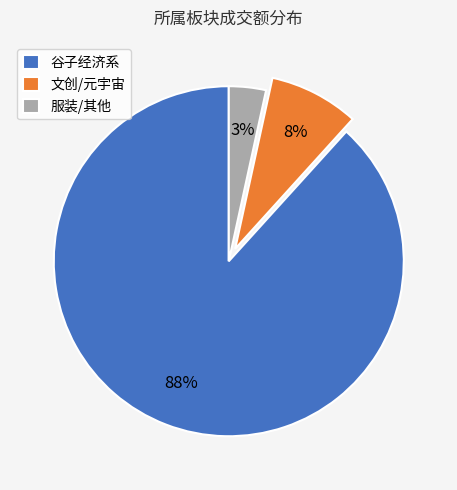

To the nearest percent, what is the combined percentage of 谷子经济系 and 服装/其他?

92%